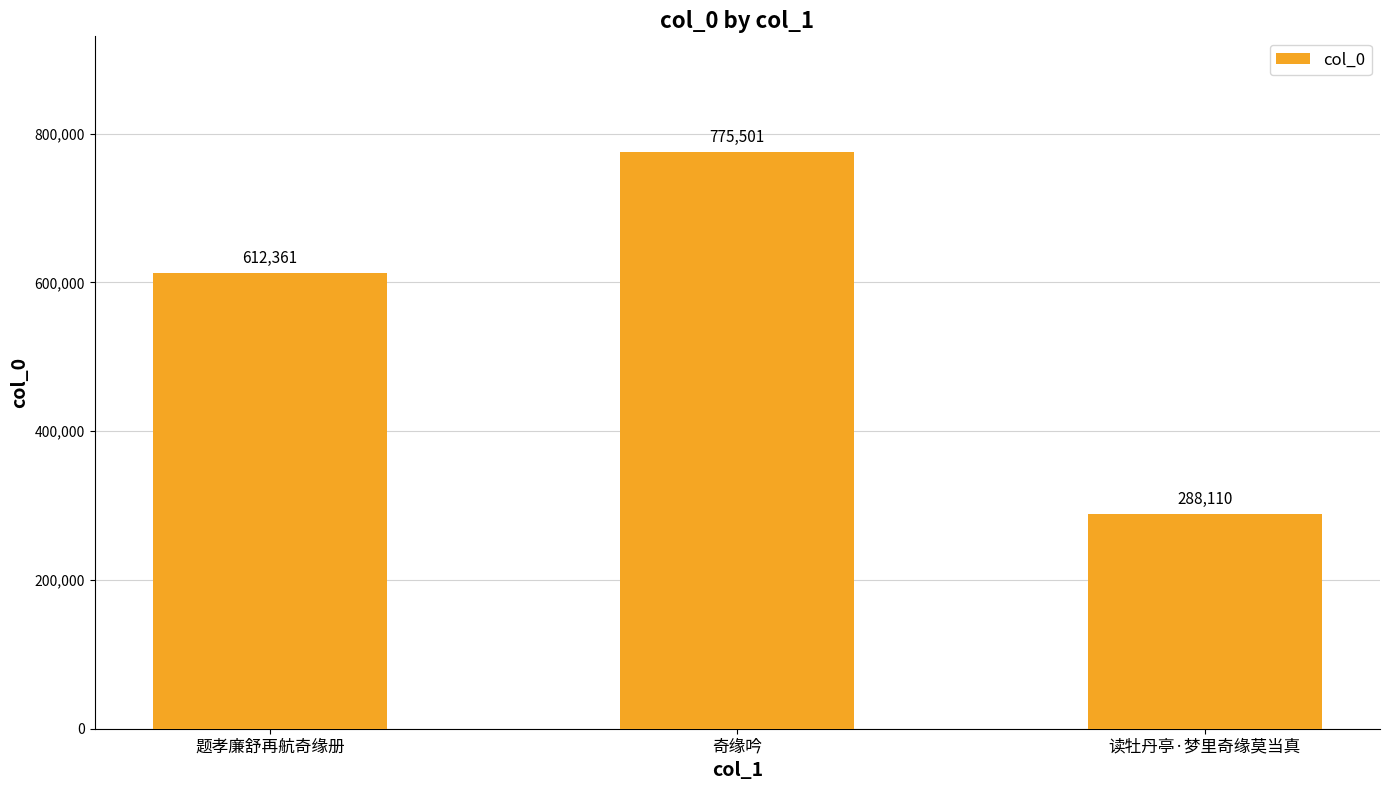

What is the label of the 3rd bar from the right?

题孝廉舒再航奇缘册